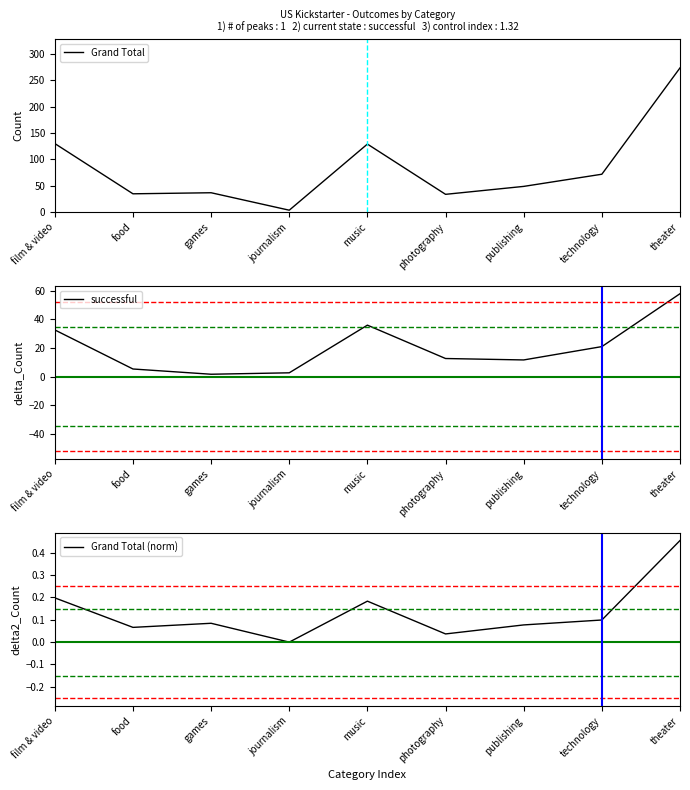

In successful, how many points are lower than both neighbors (excluding endpoints)?

2